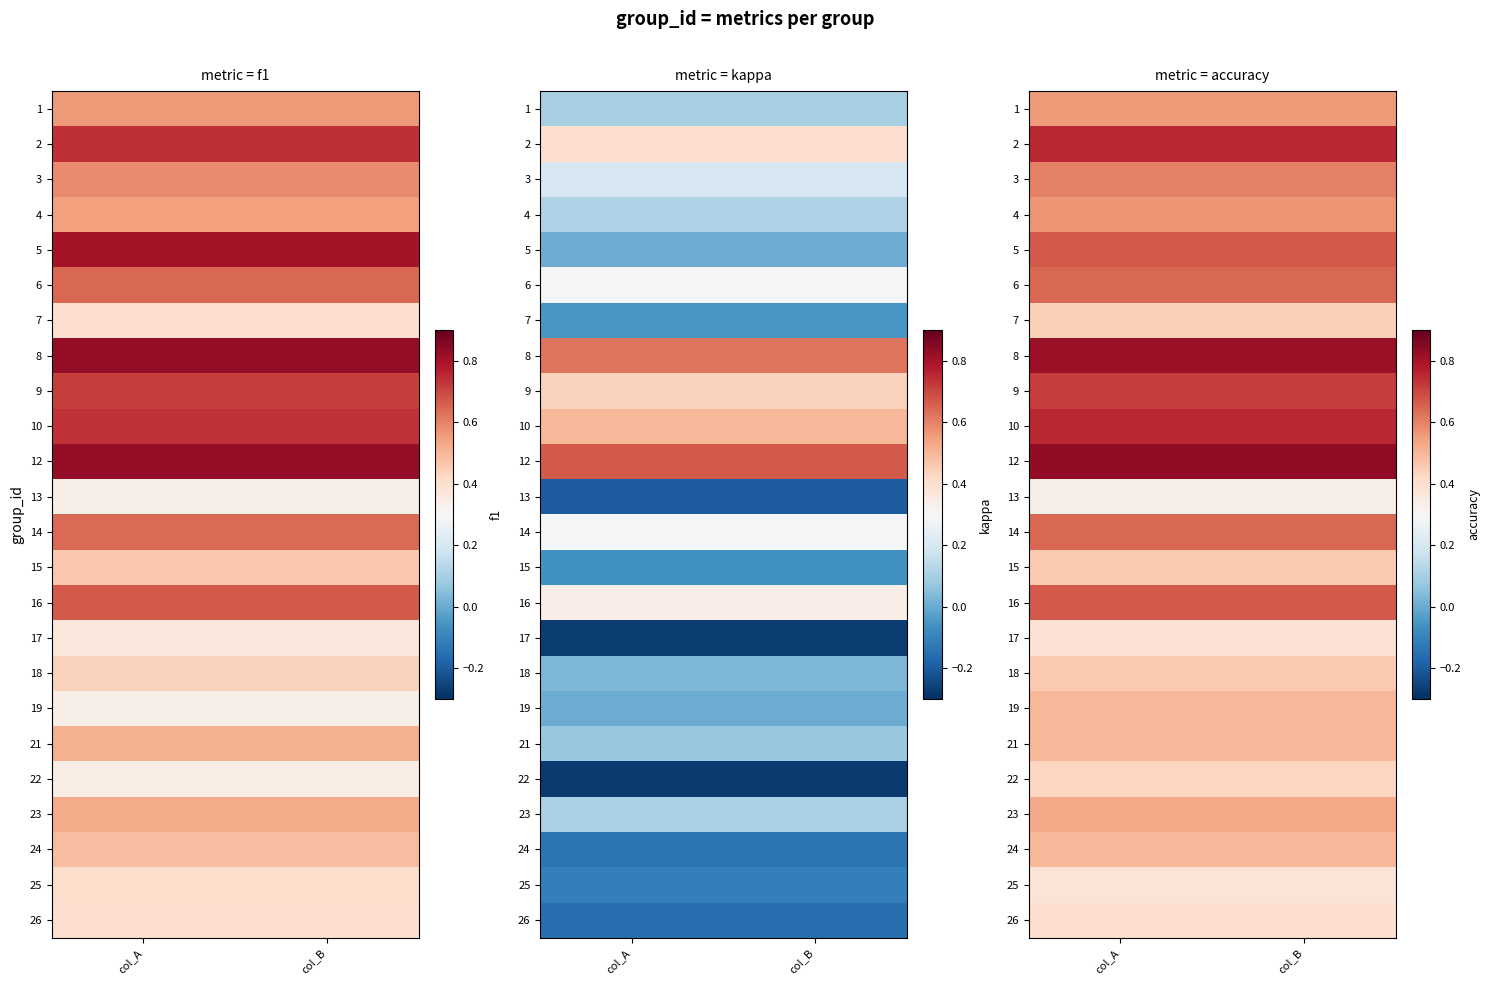

Rank the series by their maximum value, from highest to lowest.

12, 8, 2, 10, 9, 5, 16, 6, 14, 3, 4, 1, 23, 19, 21, 24, 15, 18, 7, 22, 26, 17, 25, 13